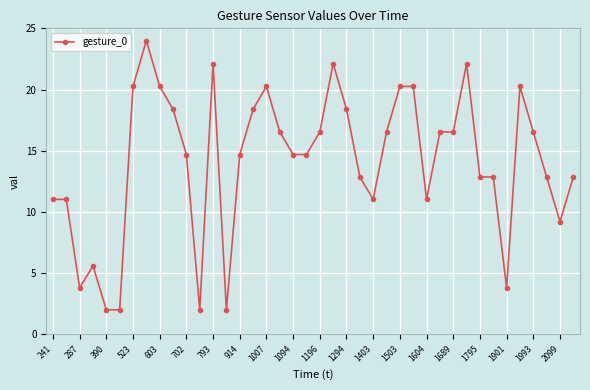

What is the value of the 17th point from the left?

20.3